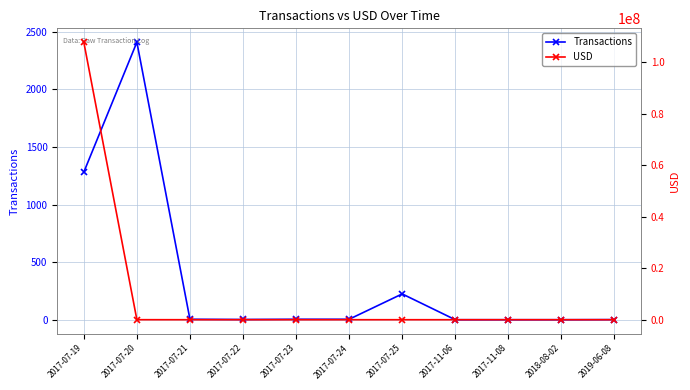

How many data points does each series have?

11